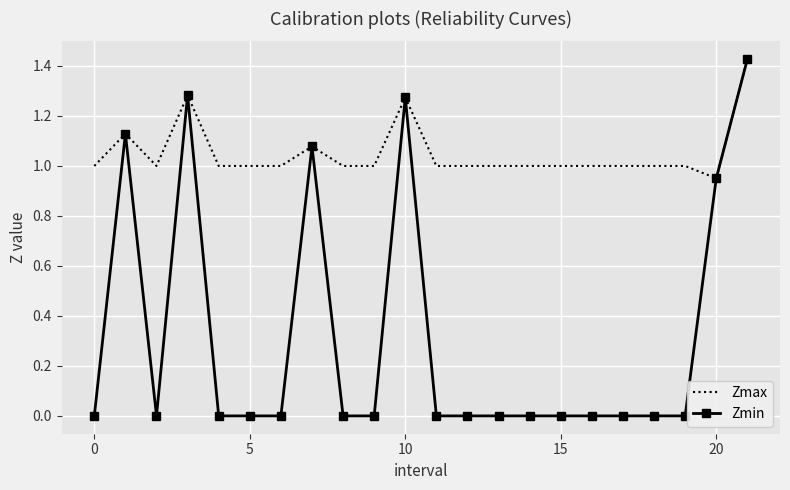

Which series has the largest range (max minus min)?

Zmin